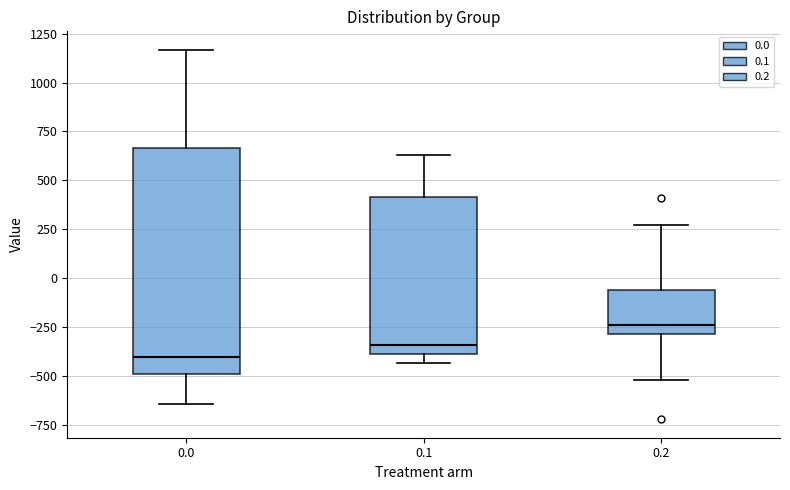

Which box has the lowest median line?

0.0